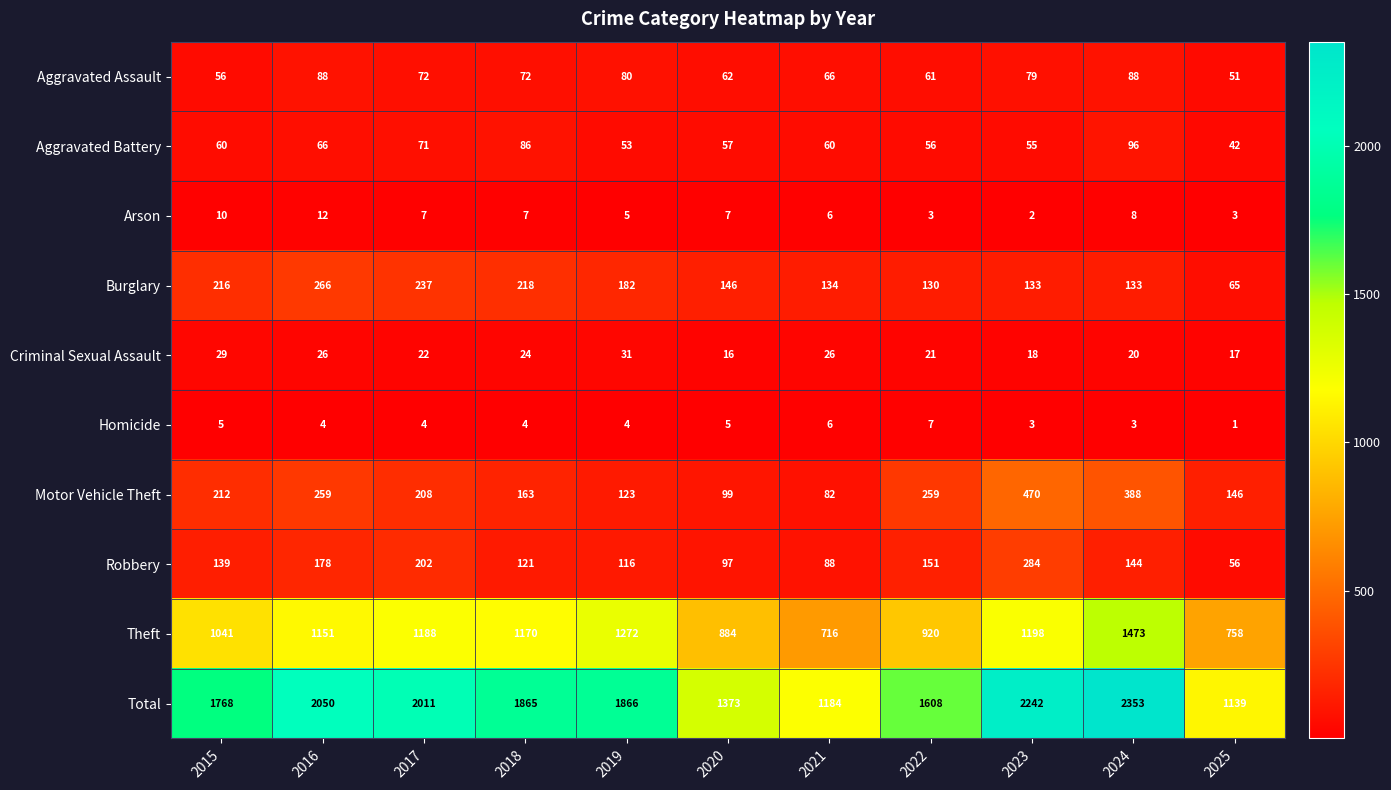

What is the spread (max minus min) of values at 2017?

2007